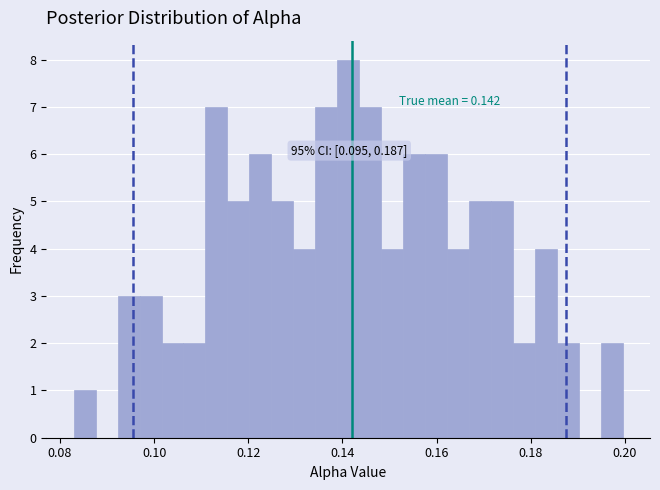

Around what value on the x-axis is the tallest bar? Give the approximate position of its centre, as read against the axis.

0.142